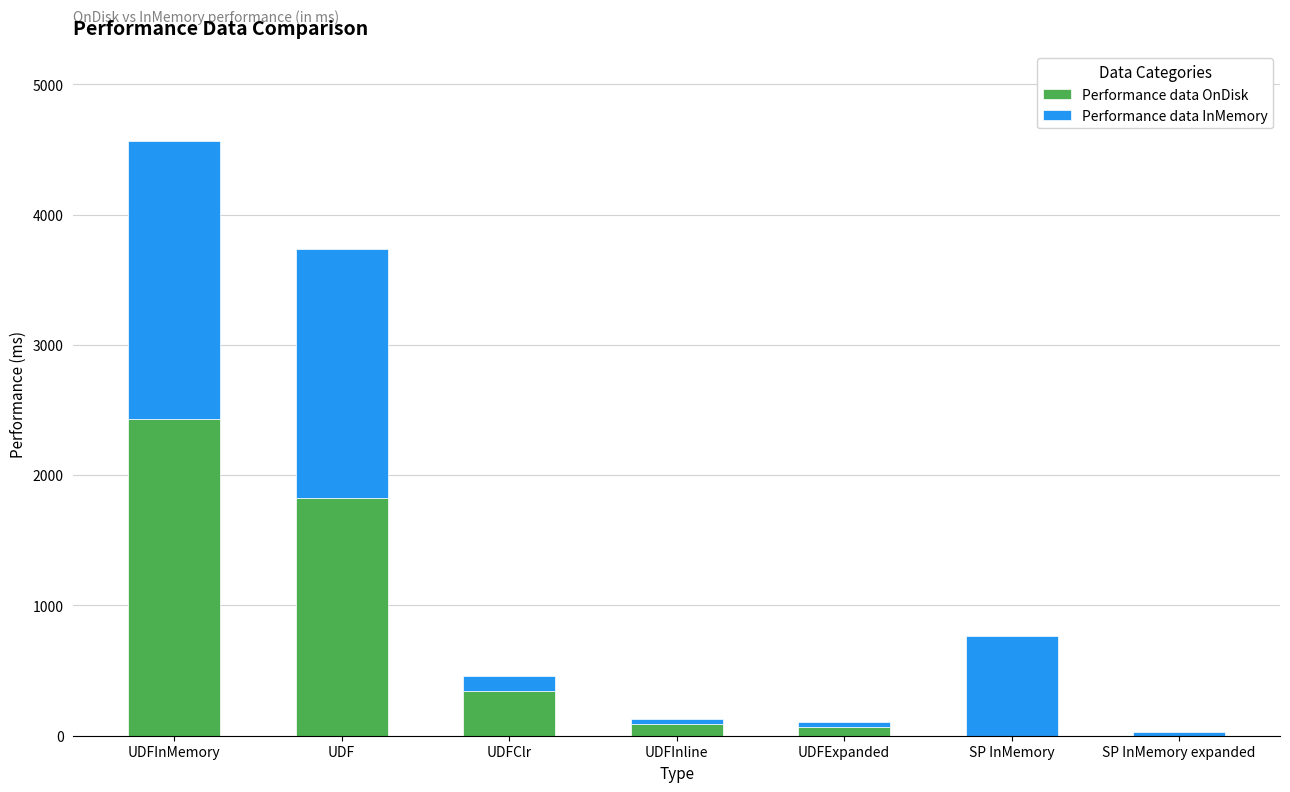

Which category has the highest value in the Performance data OnDisk series?

UDFInMemory